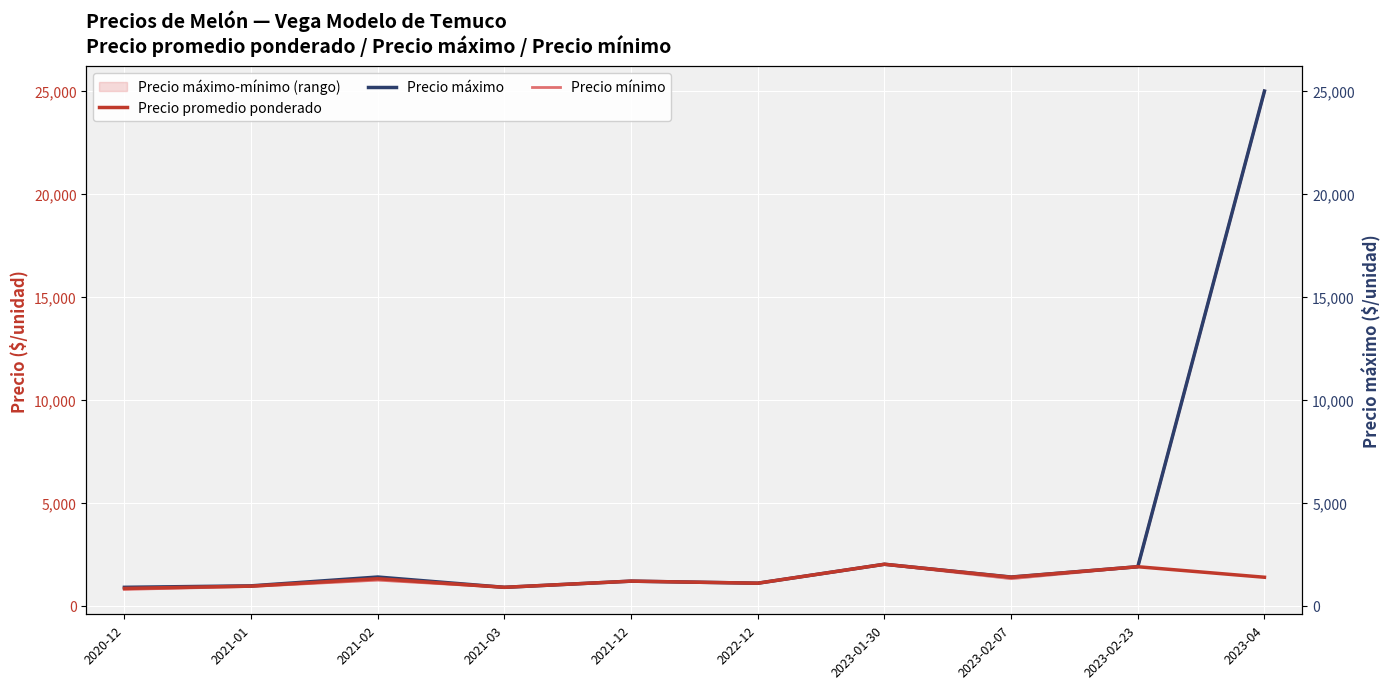

At how many categories does at least one series exceed 4891?

1